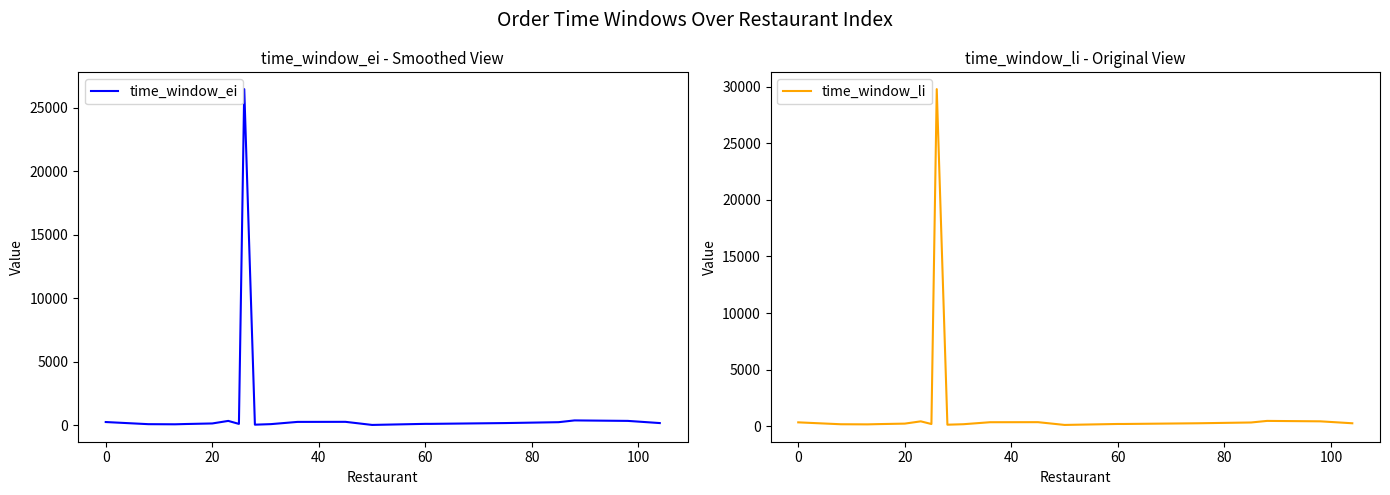

What is the sum of all time_window_li values?

34797